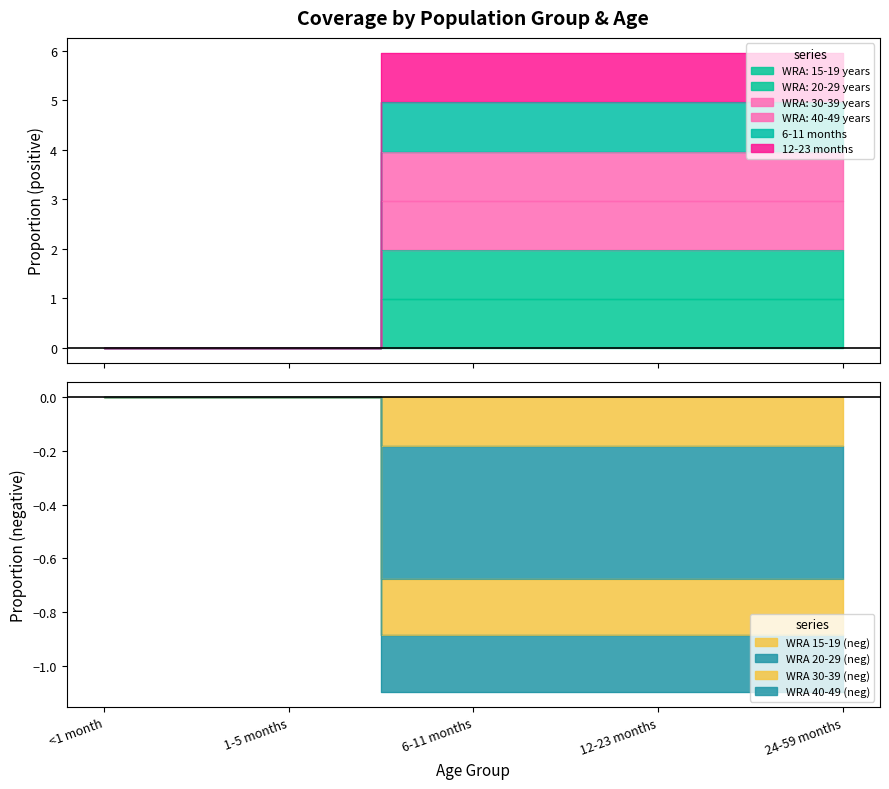

What position from the left is <1 month?

1